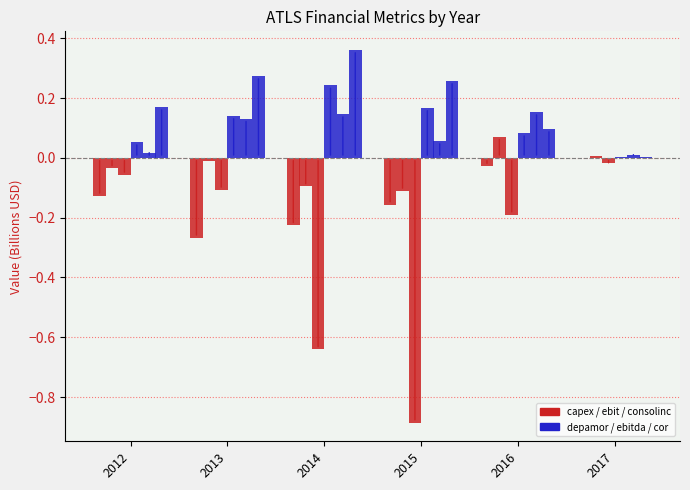

The ebit series shows 0.0 at 2017. True or false?

False